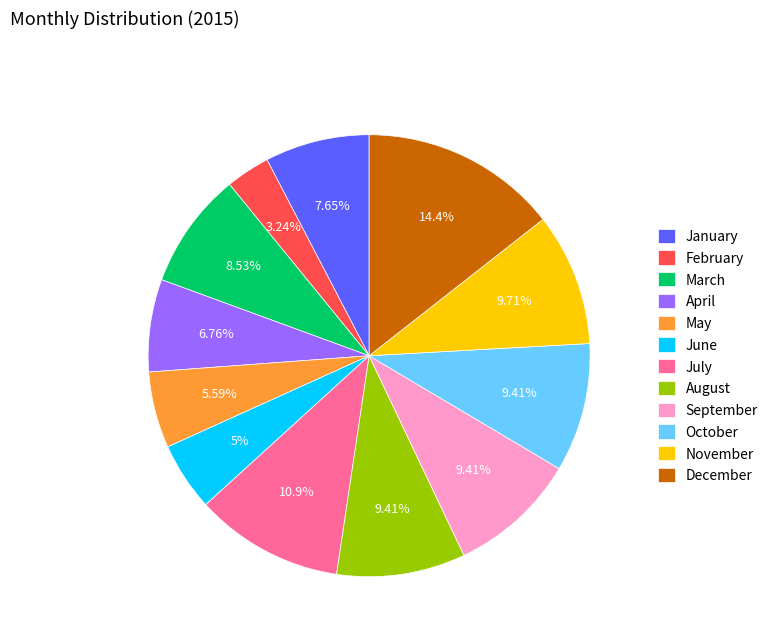

Approximately how many times larger is the value at September compared to January?

1.2